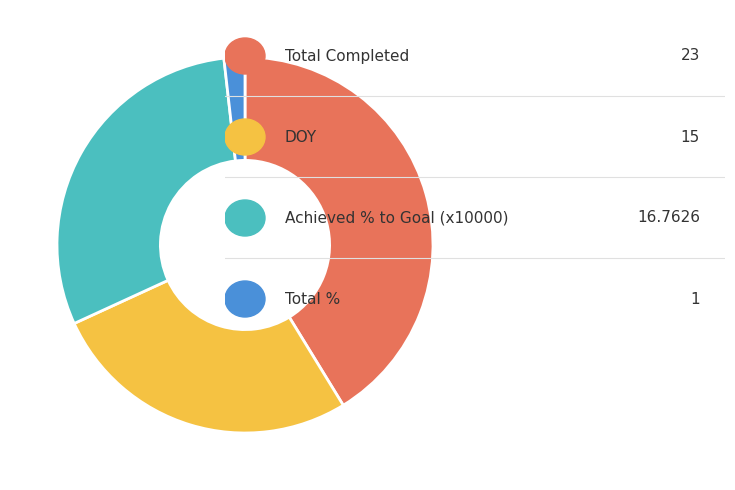

How many slices are in this pie chart?

4